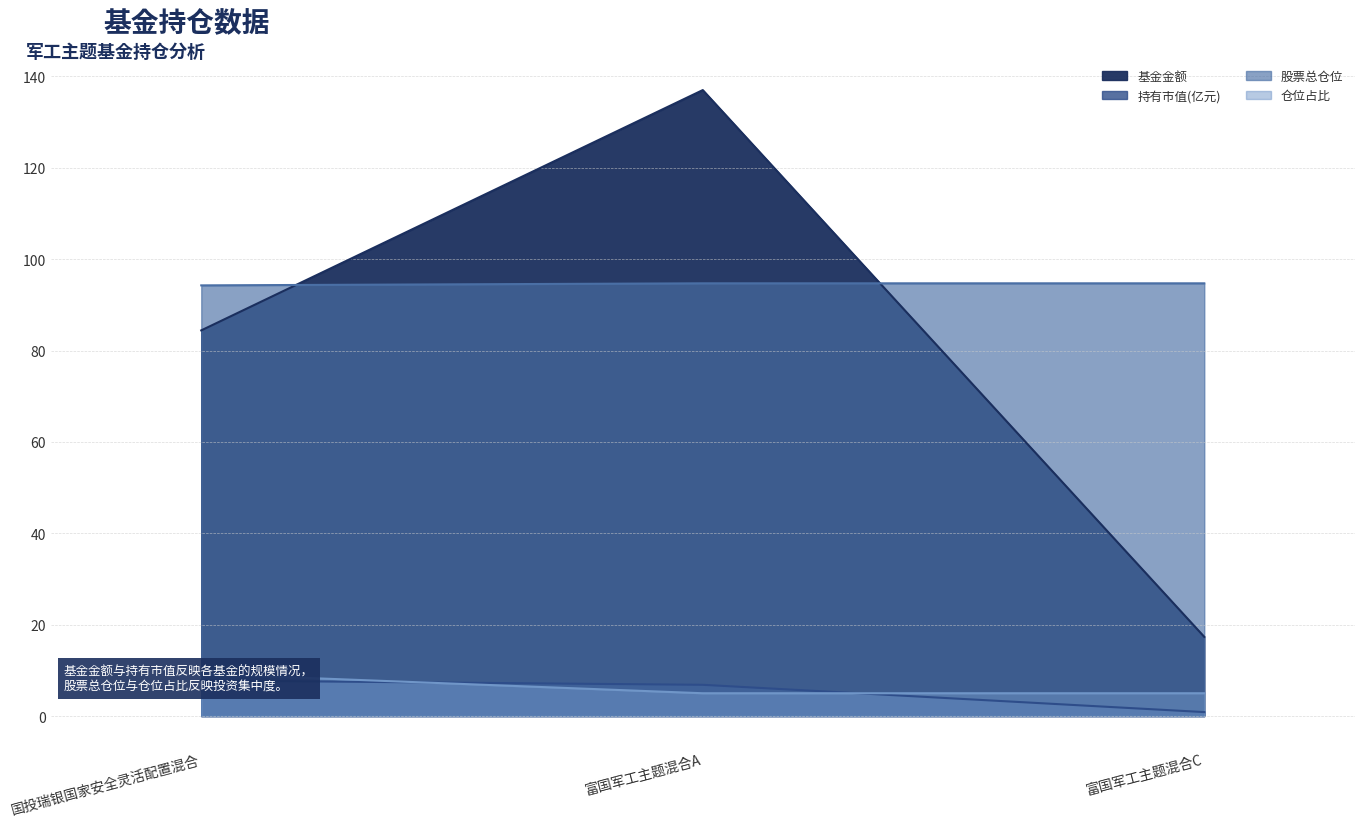

What is the value of the 股票总仓位 point at the 2nd from the left?

94.7